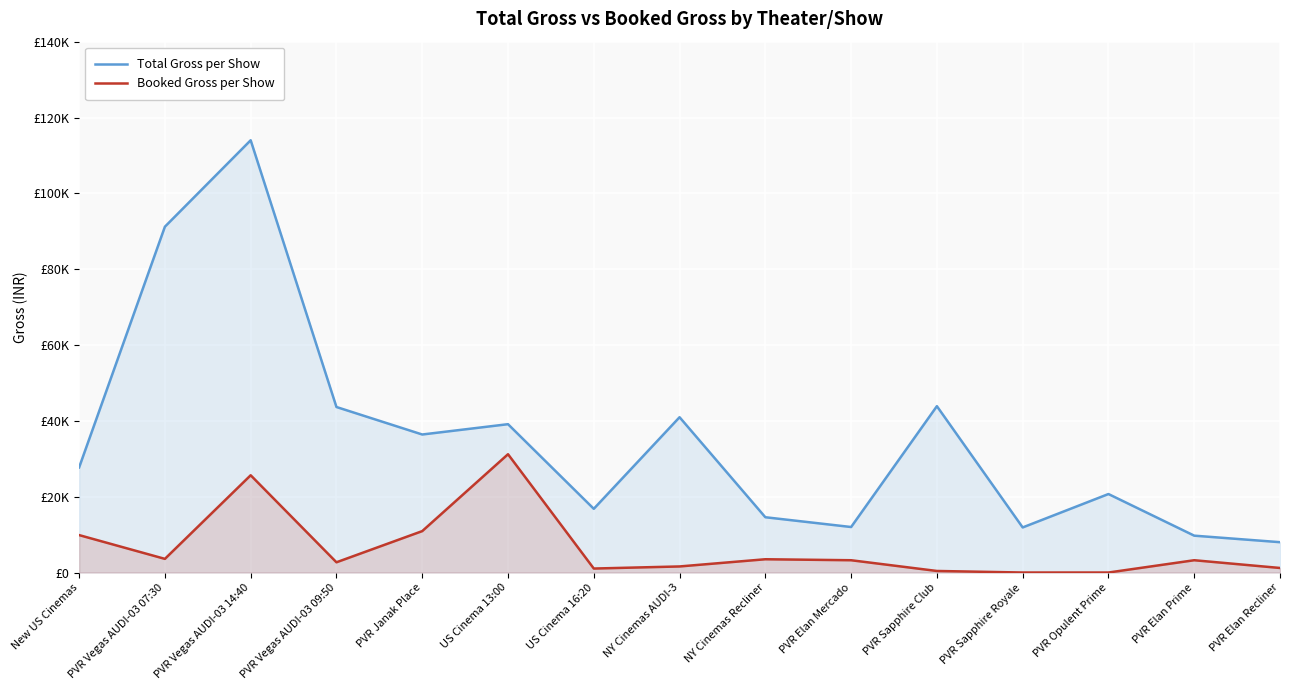

What is the sum of the Total Gross per Show values at PVR Elan Prime and PVR Vegas AUDI-03 09:50?

53370